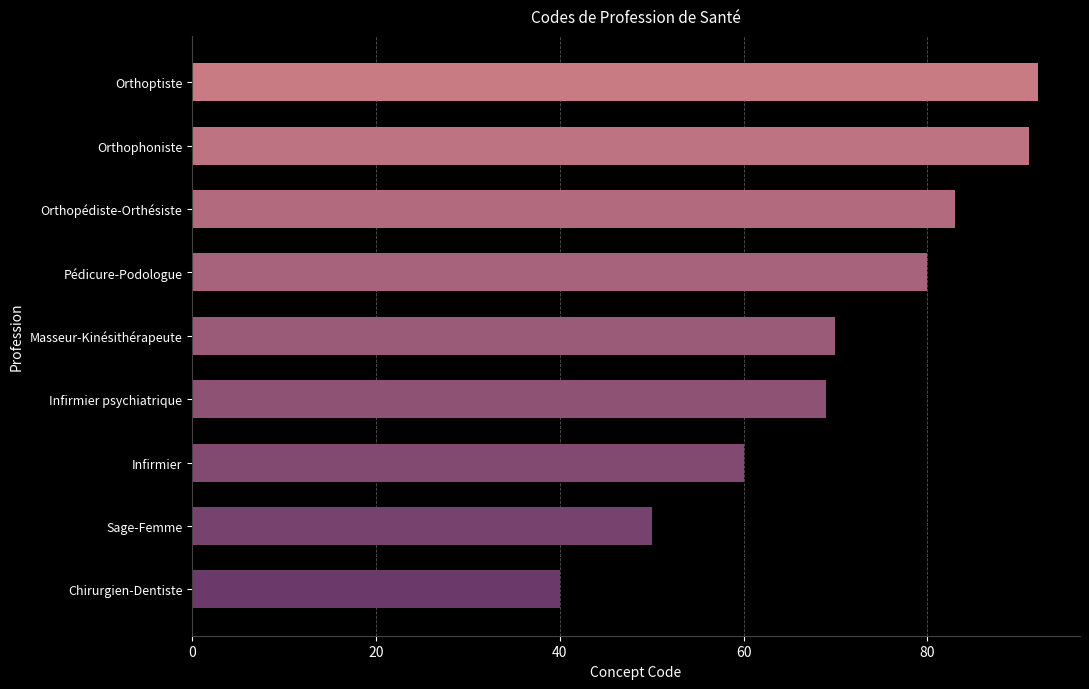

What is the label of the 7th bar from the bottom?

Orthopédiste-Orthésiste